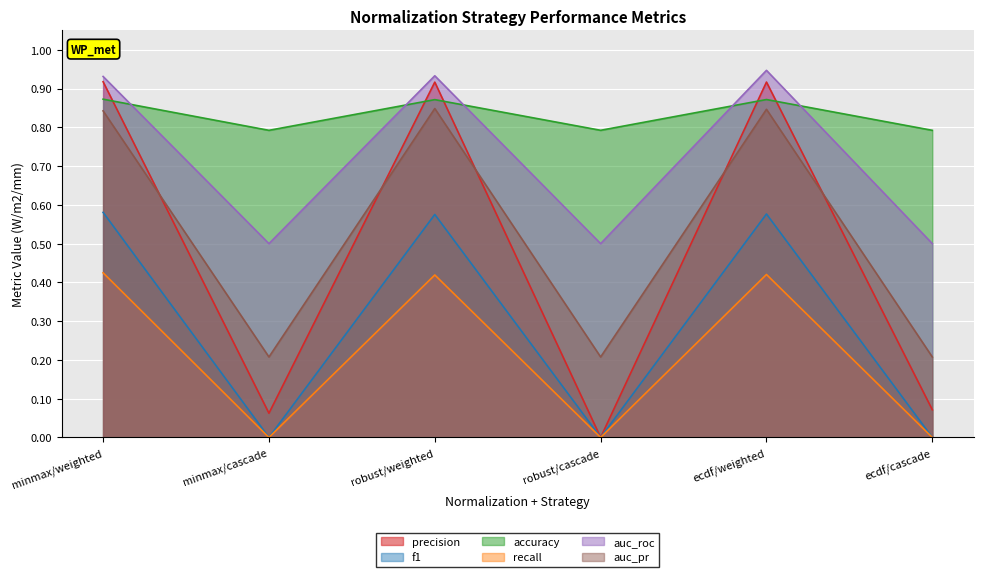

Which series has the largest range (max minus min)?

precision